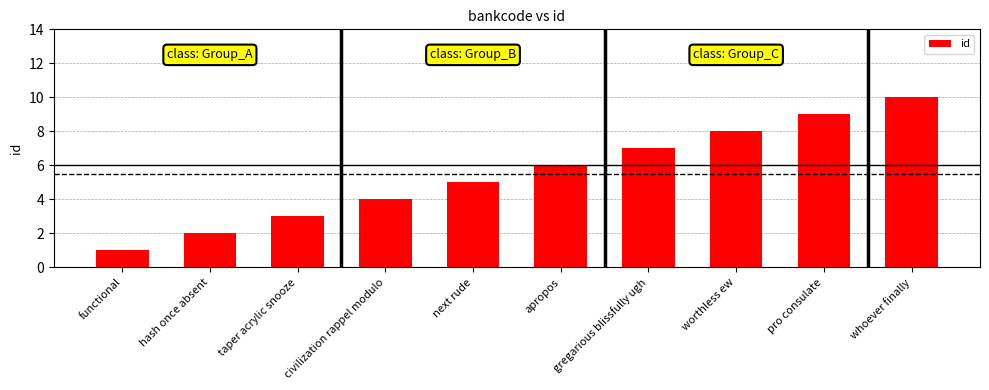

Read the value at taper acrylic snooze.

3